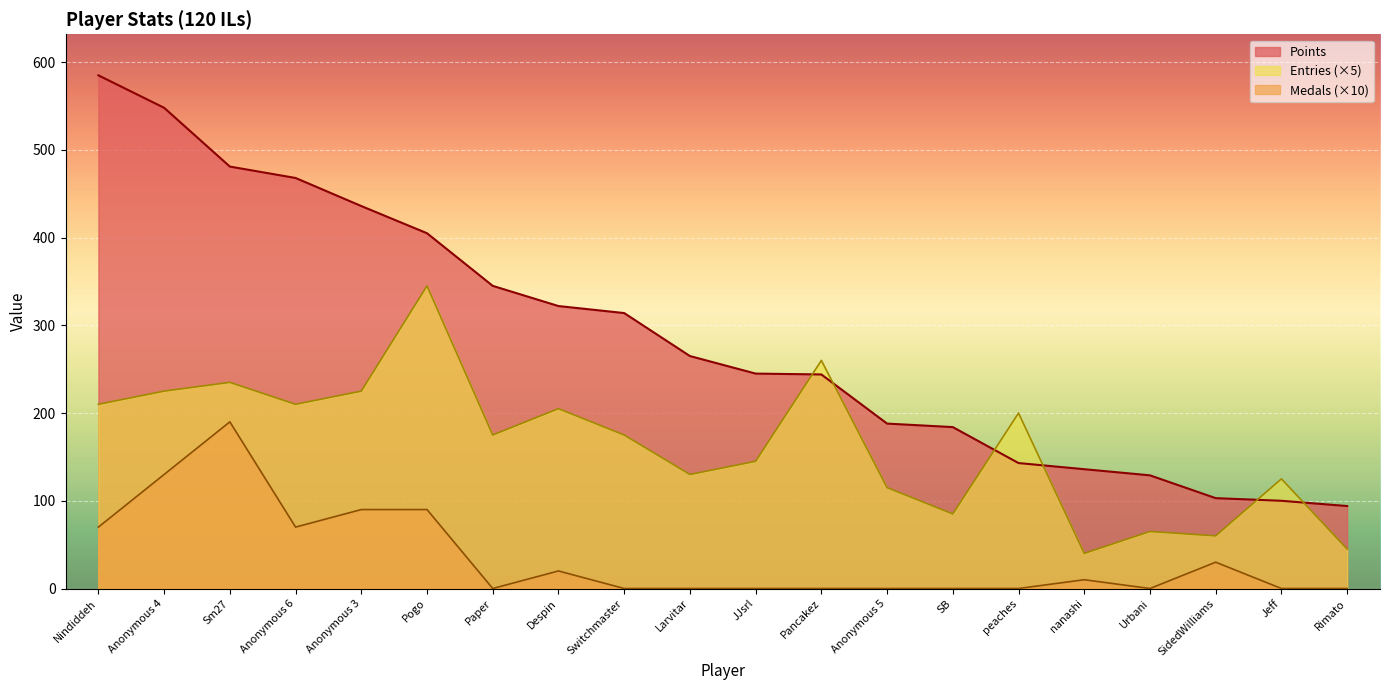

True or false: Entries and Medals cross at least once.

False